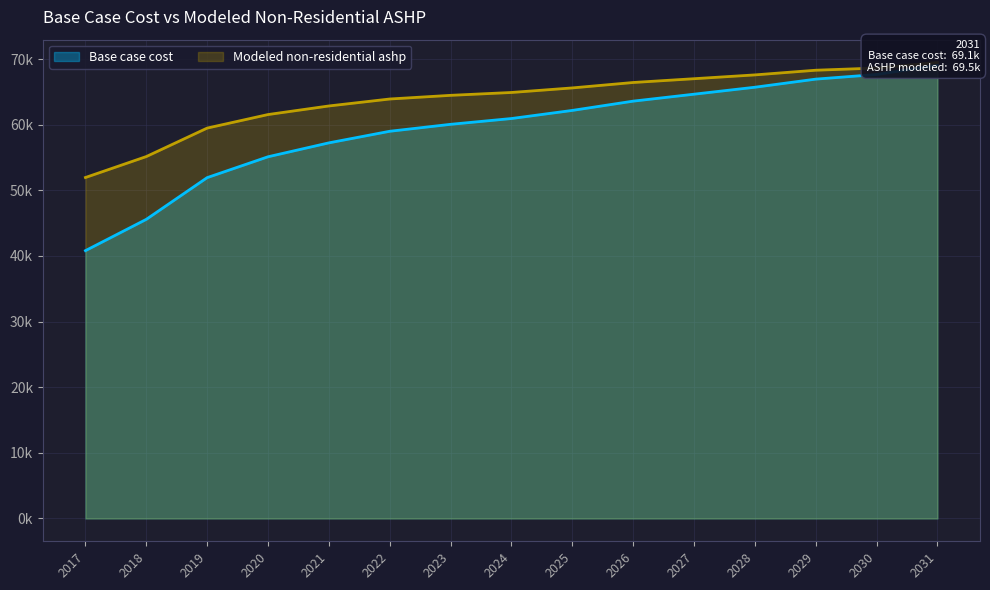

The value of Modeled non-residential ashp at 2031 is 94094.1. True or false?

False